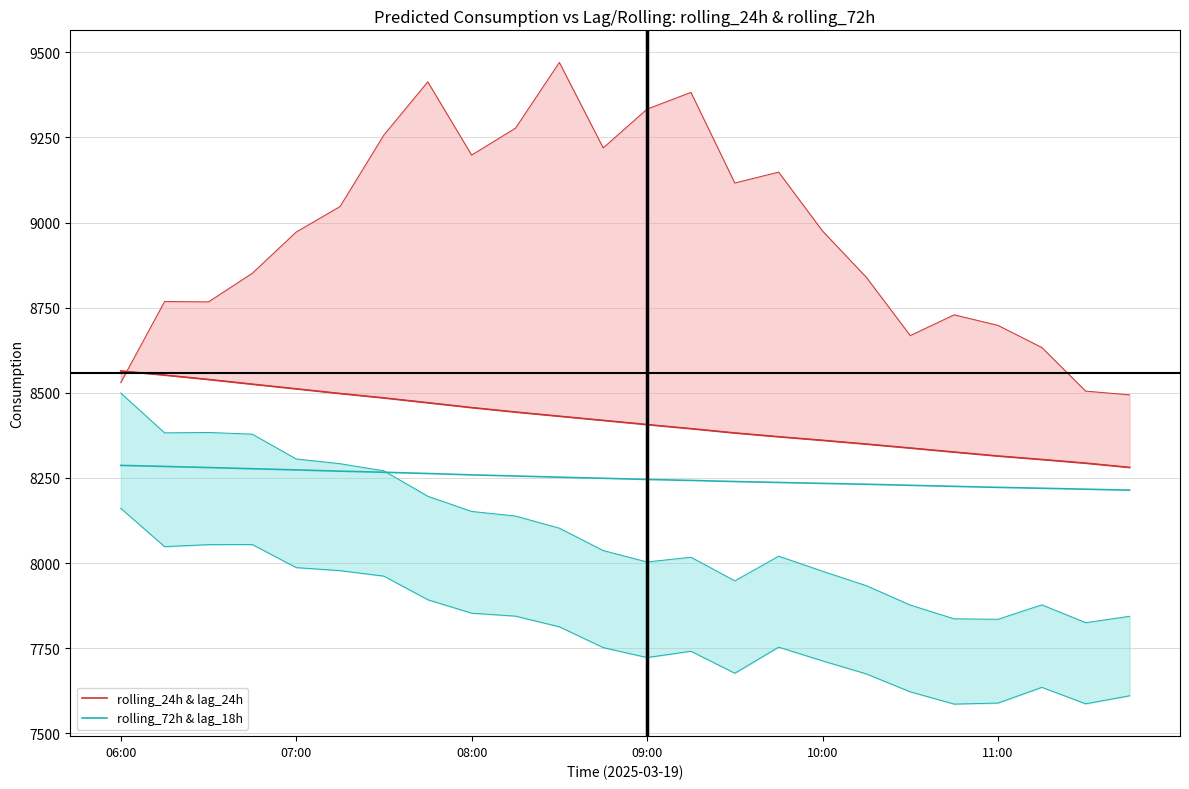

True or false: rolling_72h & lag_18h has a value of 11060.6 at 08:00.

False